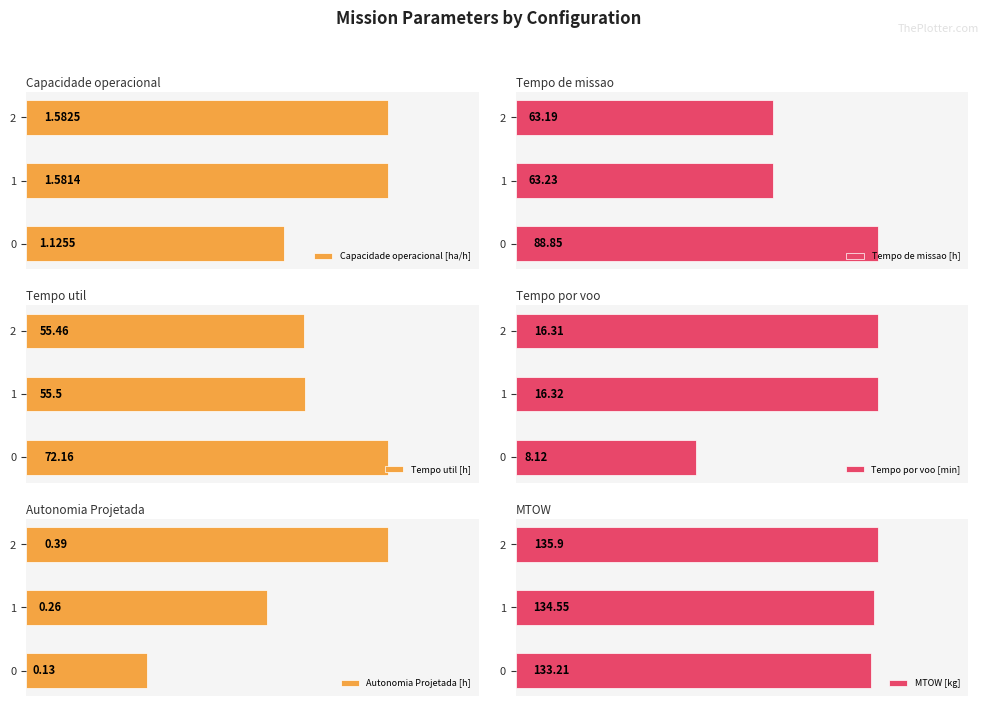

How many groups of bars are there?

3